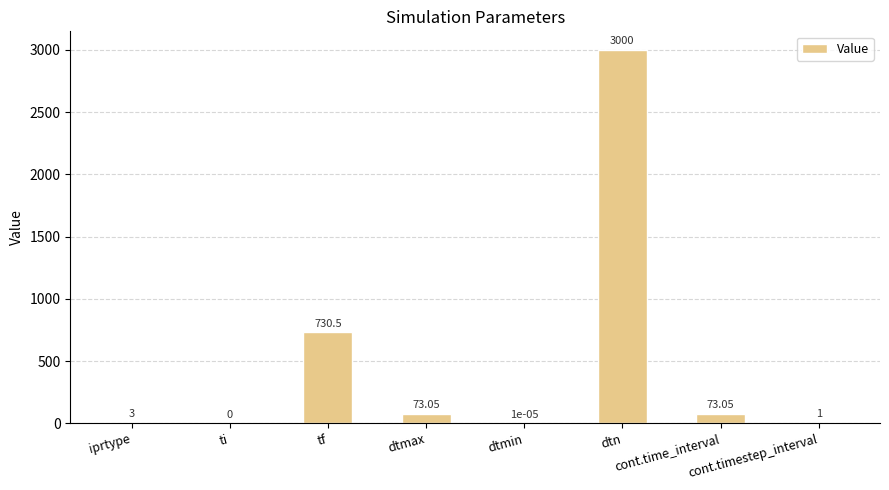

Reading left to right, list all the values displayed in this chart.

iprtype=3.0	ti=0.0	tf=730.5	dtmax=73.0	dtmin=0.0	dtn=3000.0	cont.time_interval=73.0	cont.timestep_interval=1.0